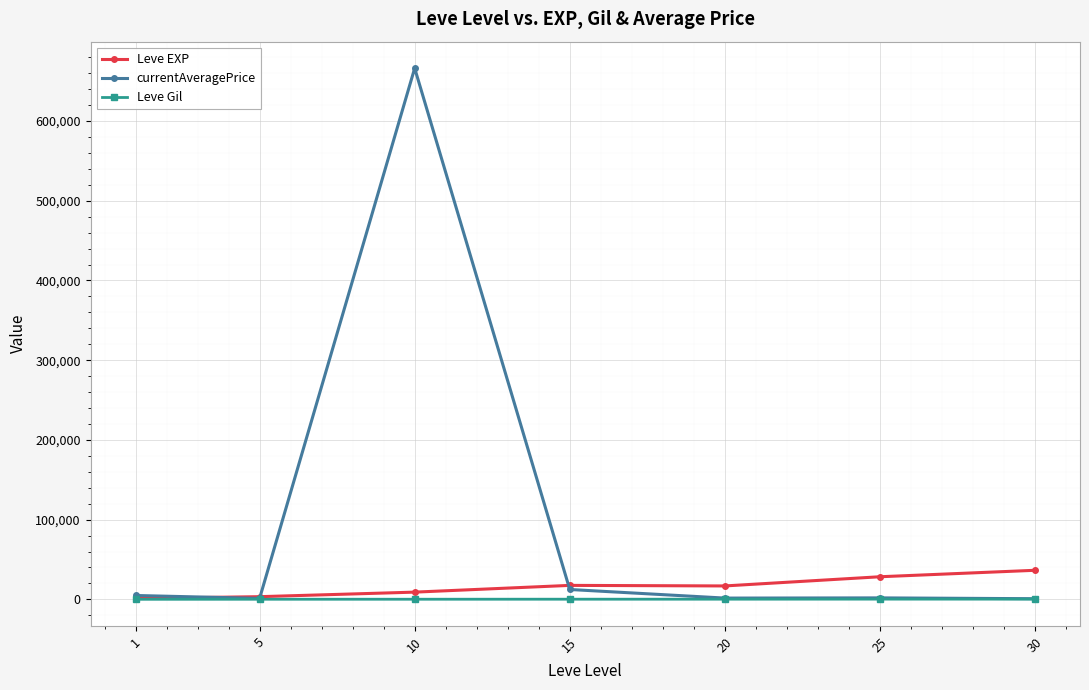

What is the maximum value shown in the chart?

666168.4